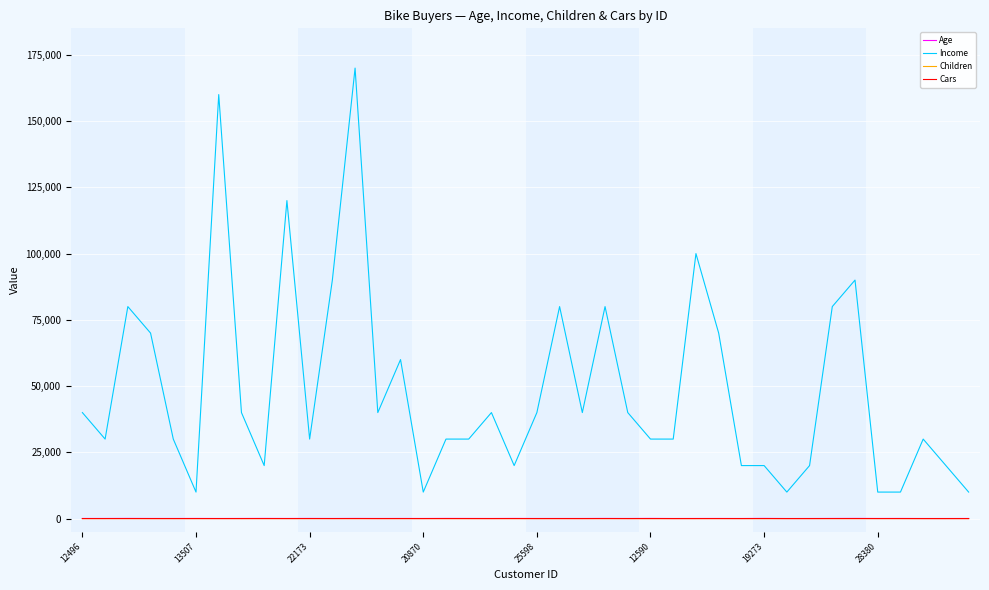

Which series has the largest range (max minus min)?

Income